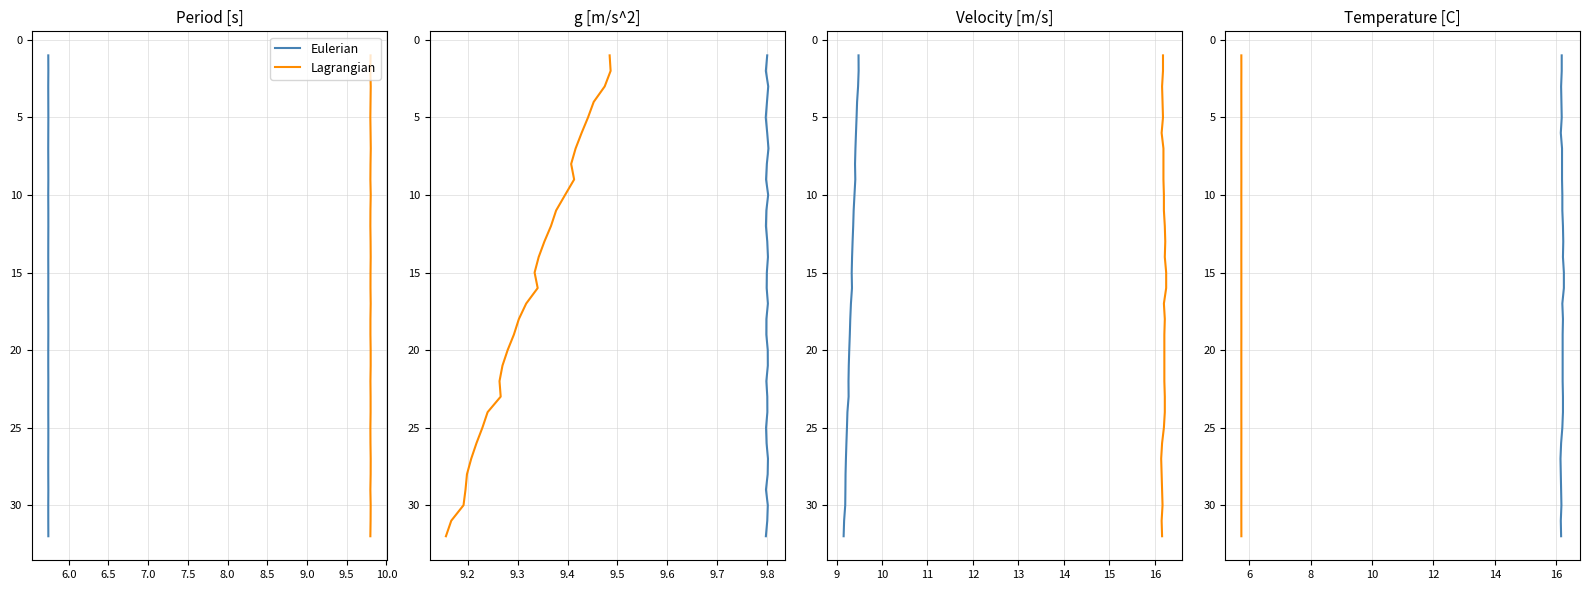

True or false: Eulerian and Lagrangian cross at least once.

False